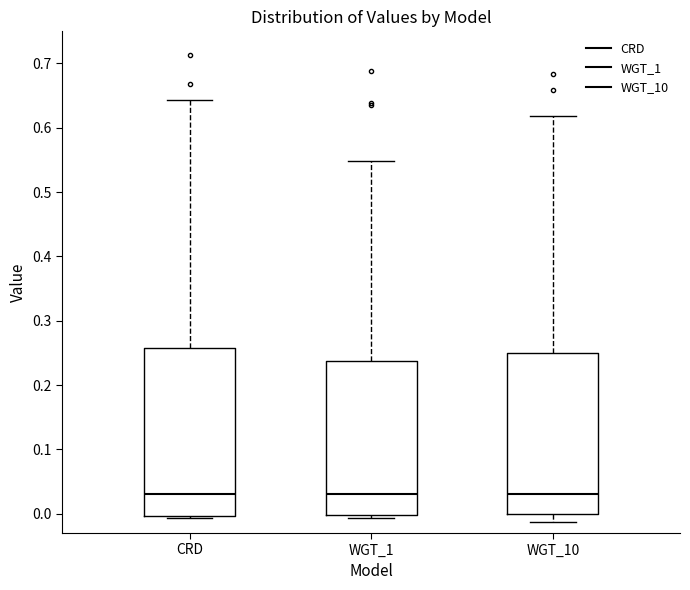

Reading left to right, read every box against the y-axis: the position of its median line, the range the box covers, and the ends of its whiskers. The values are not printed on the chart, so give them approximately, as read against the axis.

CRD: median 0.03, box 0.00 to 0.26, whiskers -0.01 to 0.64
WGT_1: median 0.03, box 0.00 to 0.24, whiskers -0.01 to 0.55
WGT_10: median 0.03, box 0.00 to 0.25, whiskers -0.01 to 0.62